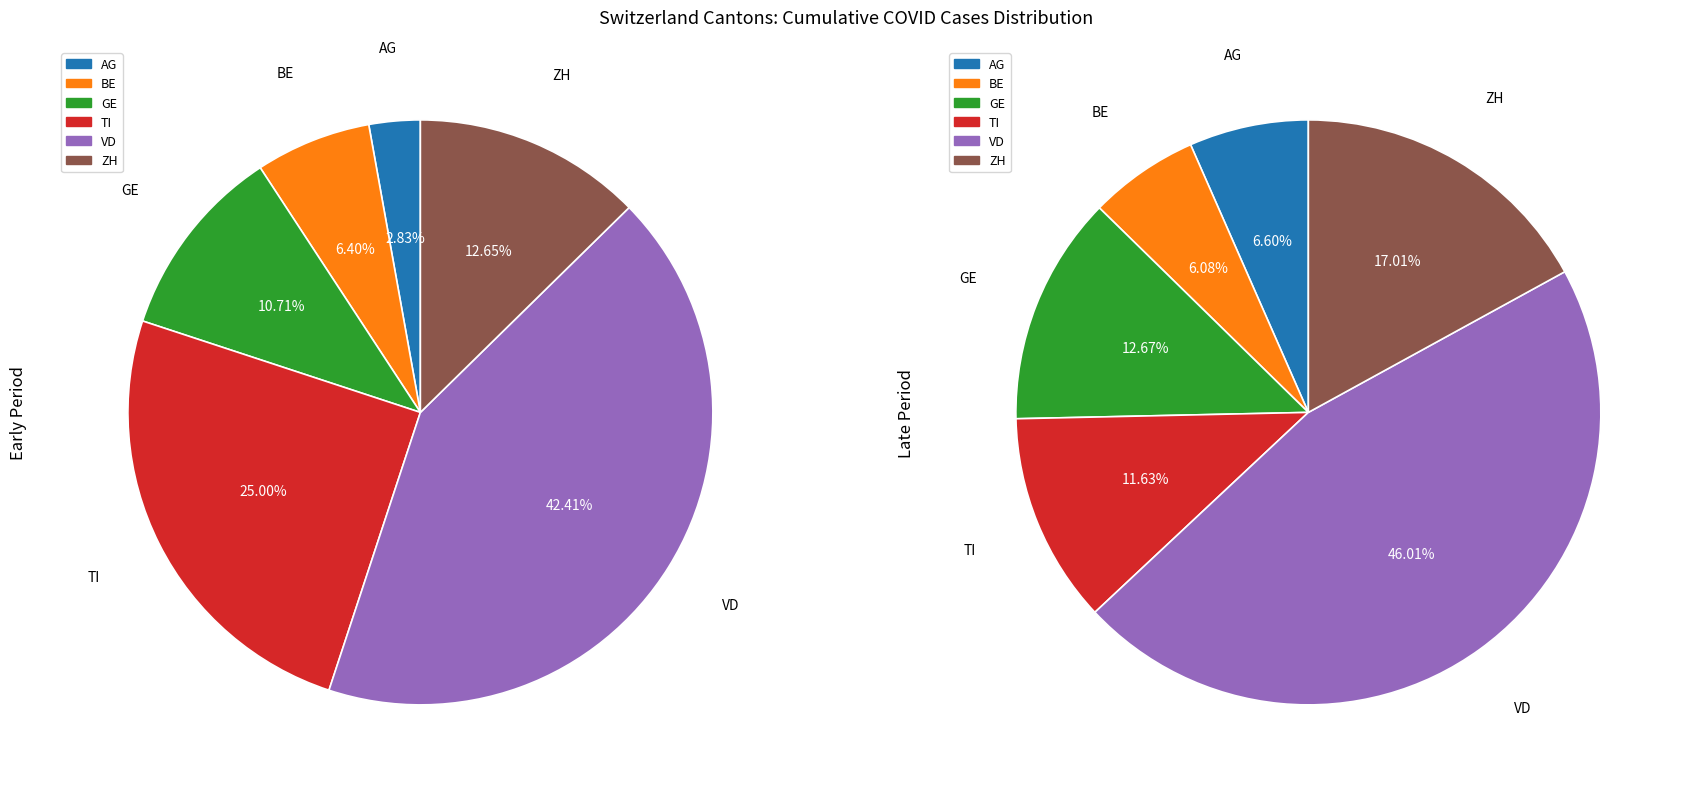

Which series changed the most between VD and 15?

TI